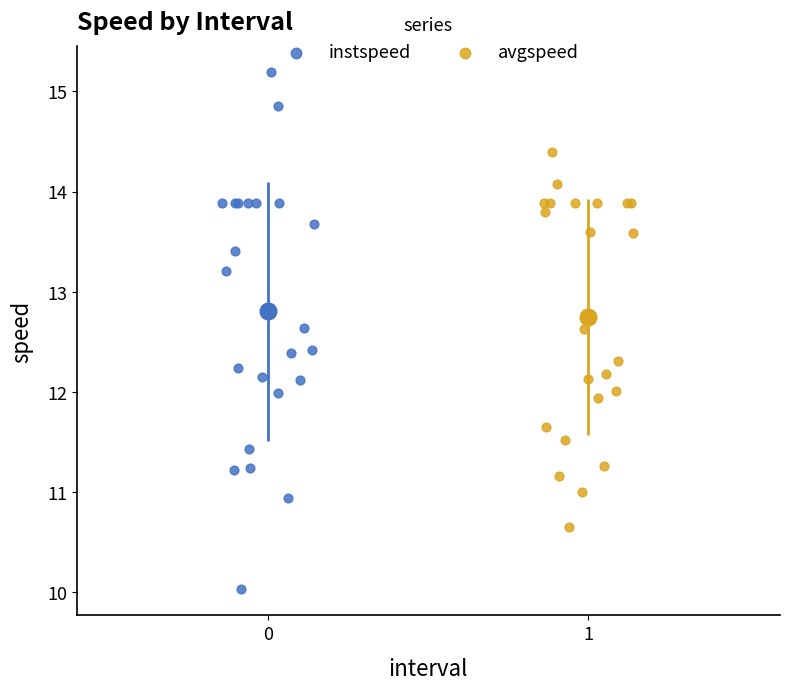

Which series contains the highest Y value?

instspeed